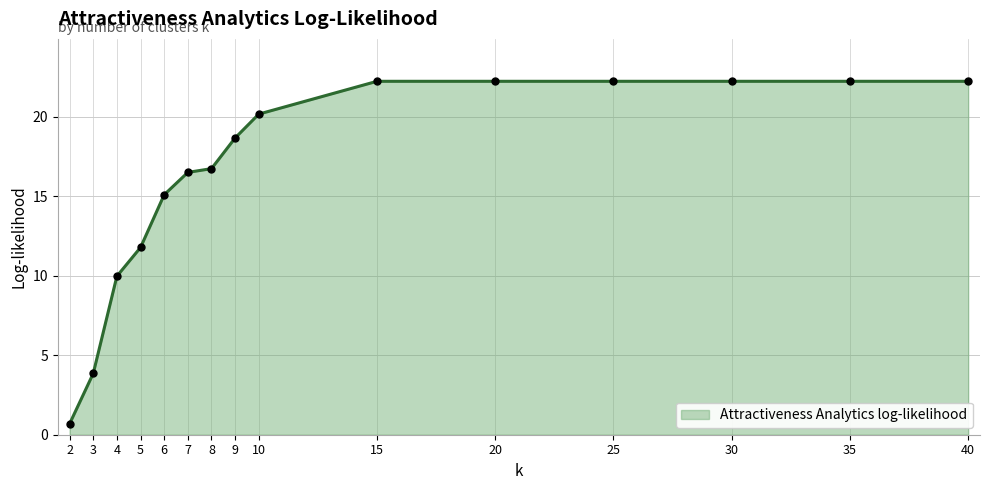

What is the difference between the values at 6 and 3?

11.2